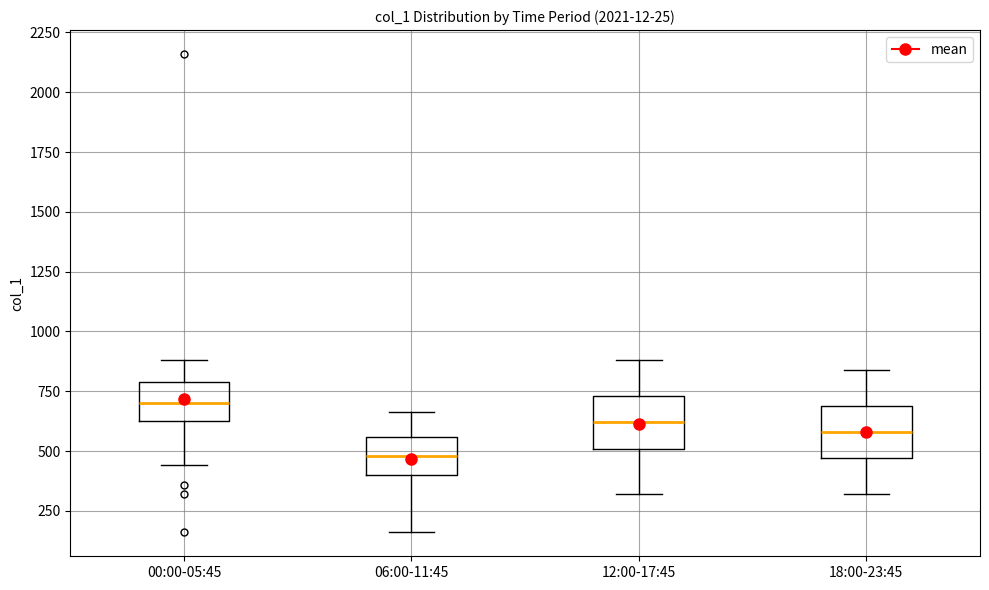

Reading left to right, transcribe this box plot: for each box, give where its median line is, the range the box spans, and where its two whiskers end, as read against the y-axis. The values are not printed on the chart, so give them approximately, as read against the axis.

00:00-05:45: median 700, box 650 to 800, whiskers 450 to 900
06:00-11:45: median 500, box 400 to 550, whiskers 150 to 650
12:00-17:45: median 600, box 500 to 750, whiskers 300 to 900
18:00-23:45: median 600, box 450 to 700, whiskers 300 to 850